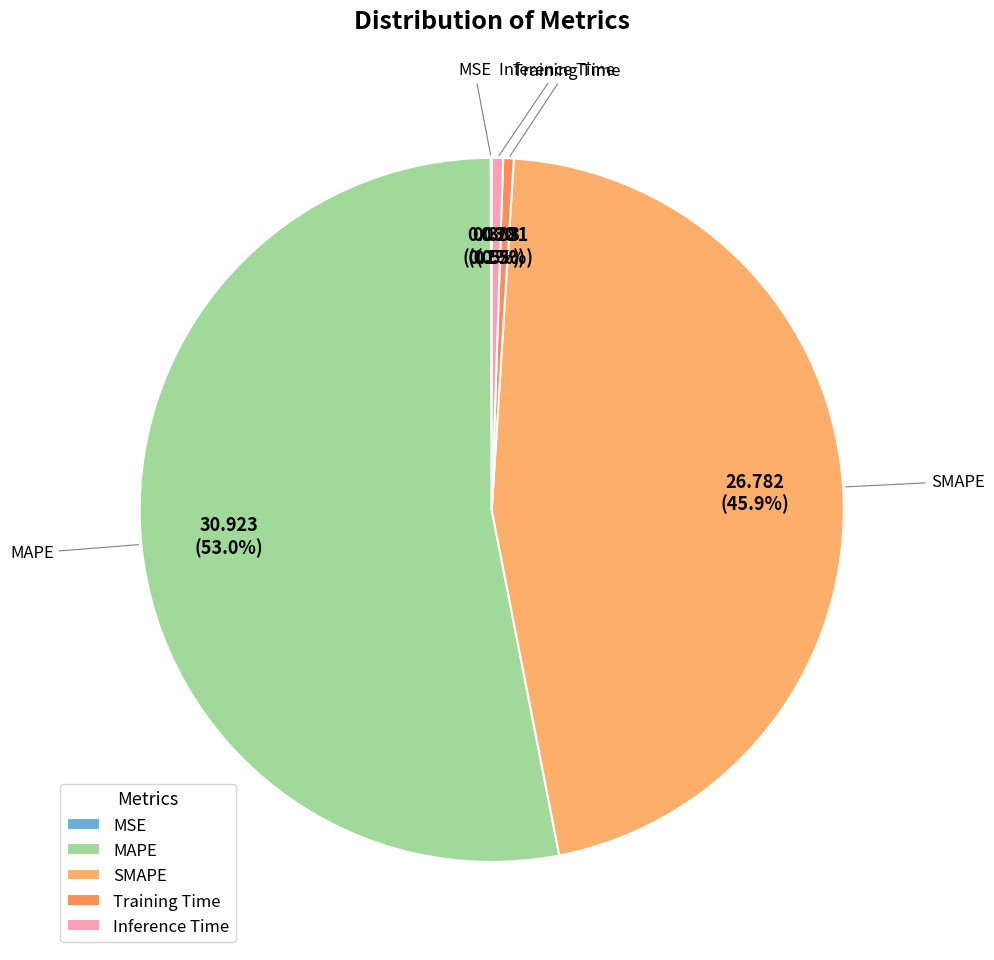

What percentage is NOT represented by Inference Time?

99.5%